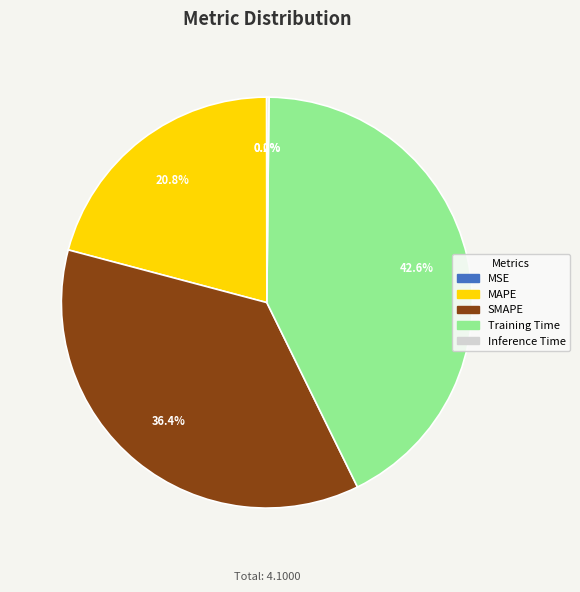

Is there a majority slice in this chart?

No